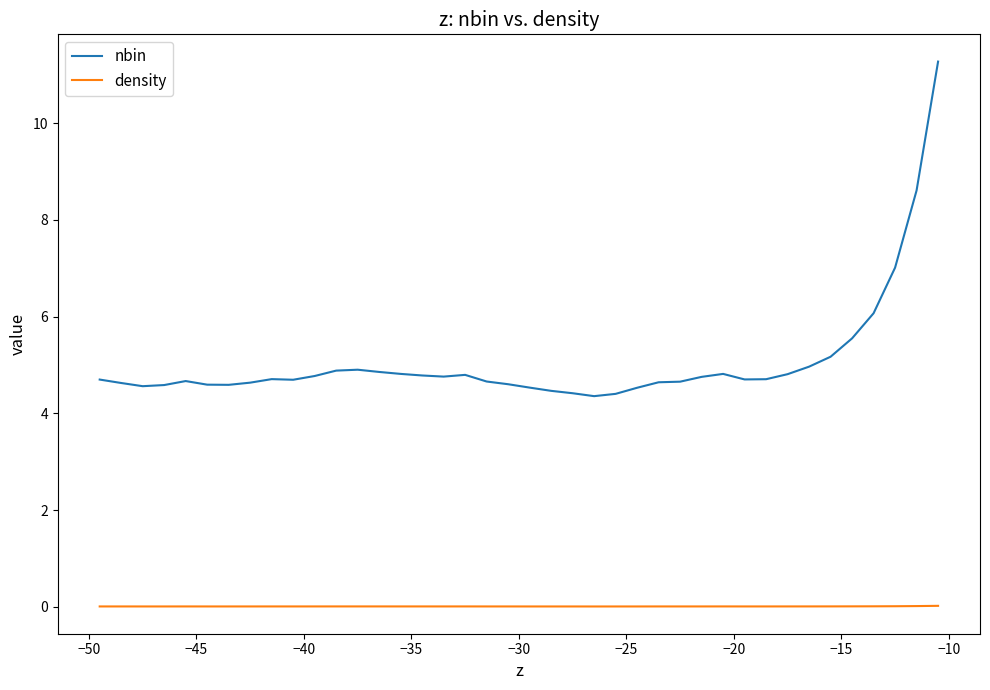

Which series has the largest total across all categories?

nbin